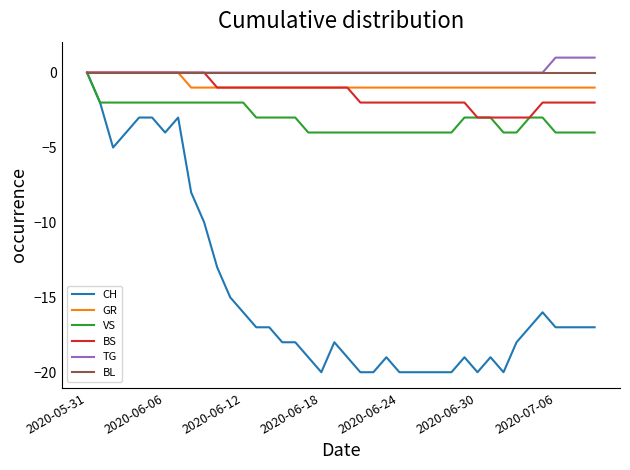

Does the chart display data point markers on the line(s)?

No